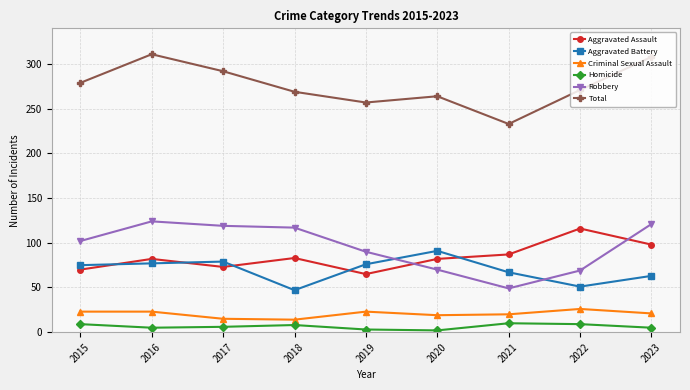

What is the difference between the second highest and minimum values in the Aggravated Battery series?

32